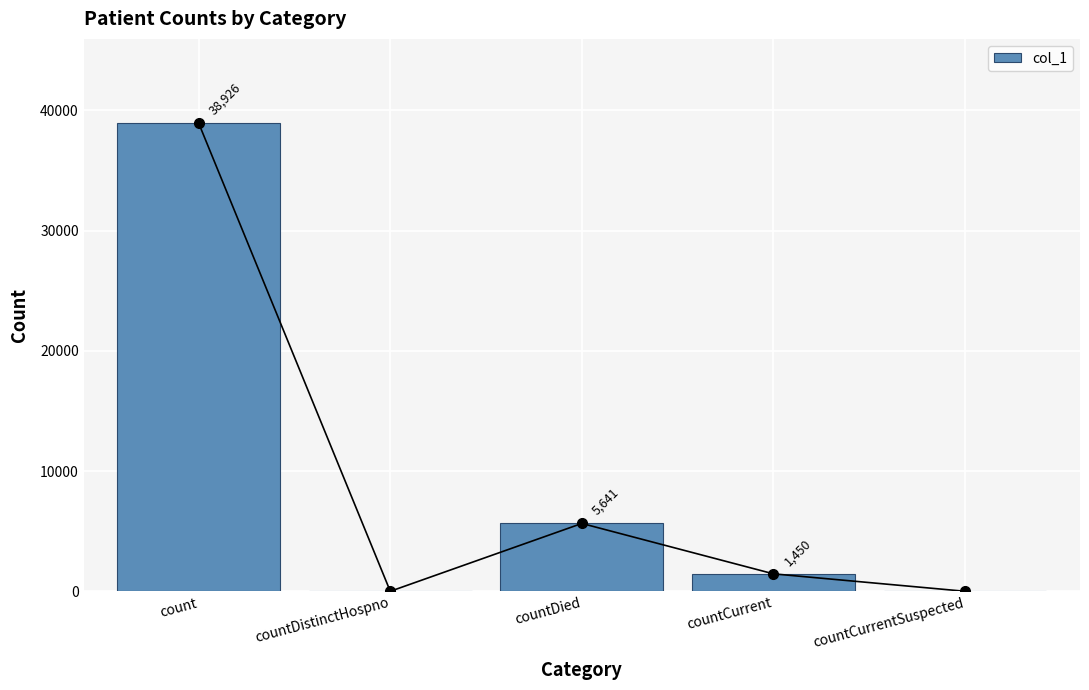

The value at countDistinctHospno is 23496. True or false?

False